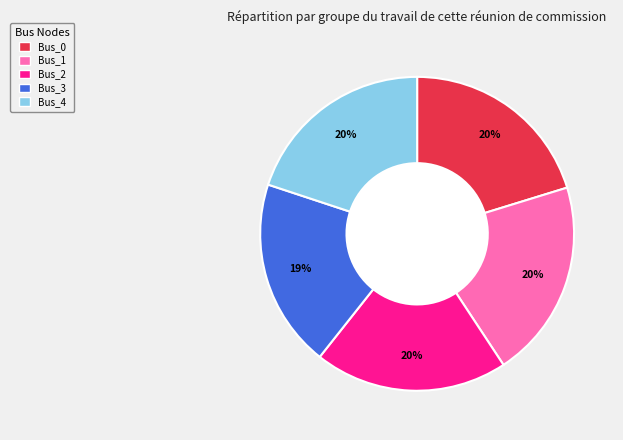

Combined, do Bus_0 and Bus_3 account for over 50%?

No